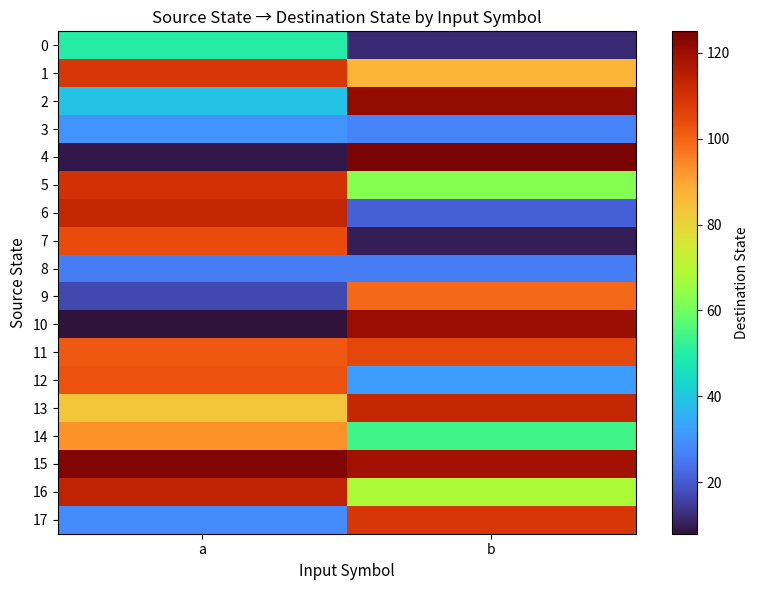

Reading left to right, transcribe all the data shown in this chart.

0: a=50	b=12
1: a=109	b=87
2: a=39	b=121
3: a=30	b=27
4: a=9	b=125
5: a=110	b=62
6: a=113	b=21
7: a=104	b=10
8: a=26	b=26
9: a=17	b=99
10: a=8	b=120
11: a=102	b=105
12: a=103	b=32
13: a=83	b=113
14: a=93	b=54
15: a=124	b=119
16: a=114	b=68
17: a=29	b=109